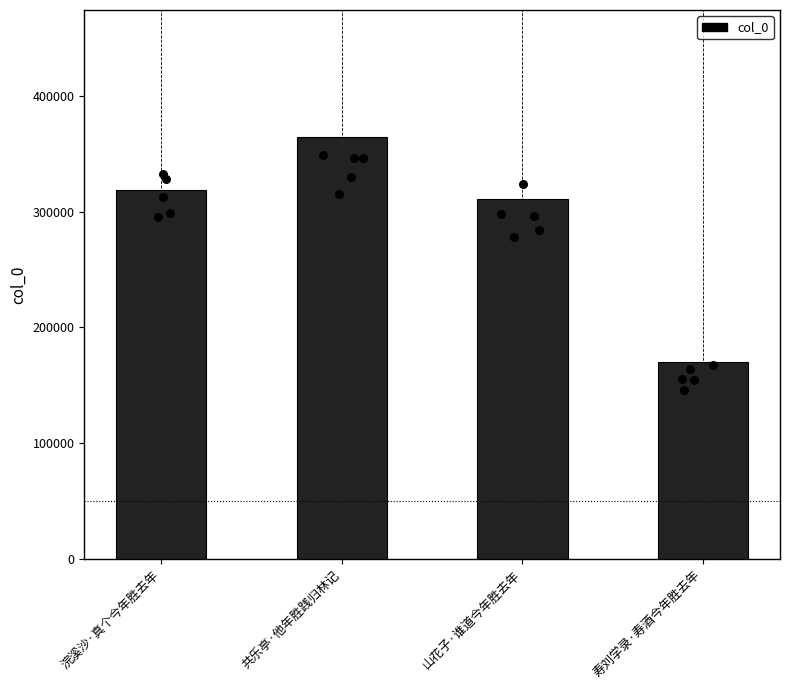

Which has a higher value, 共乐亭·他年胜践归林记 or 浣溪沙·真个今年胜去年?

共乐亭·他年胜践归林记